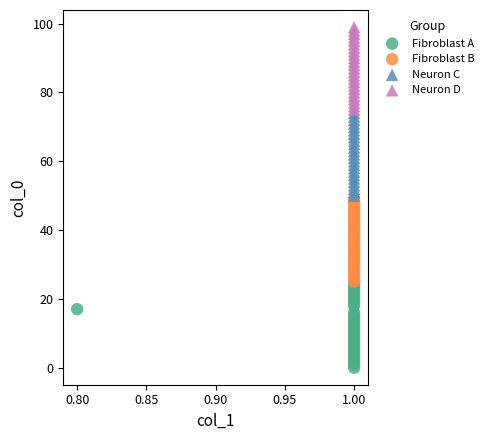

Which series contains the highest Y value?

Neuron D